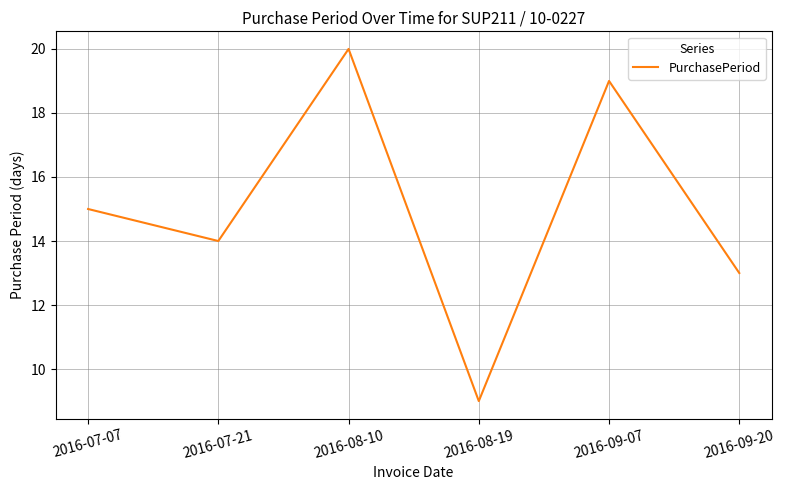

How many categories are shown in the chart?

6